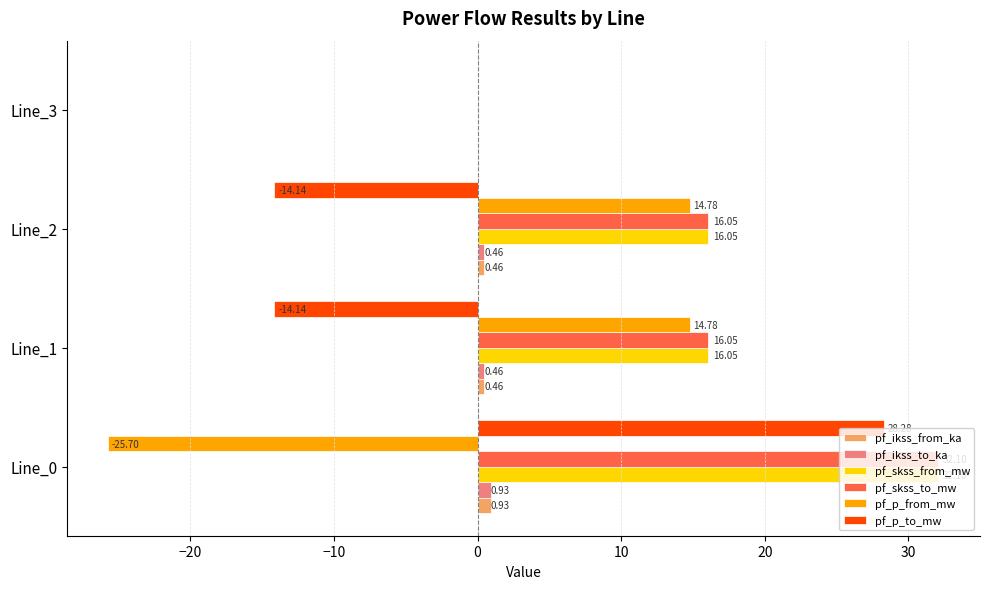

At which category is the sum across all series the highest?

Line_0